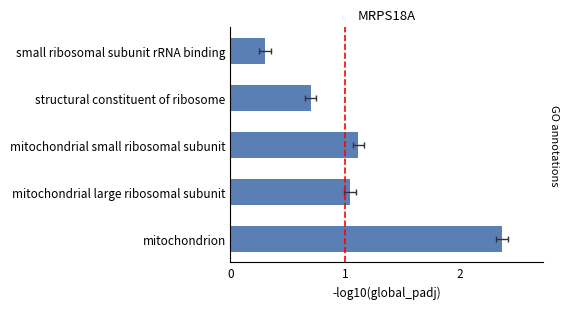

Does the chart contain stacked bars?

No